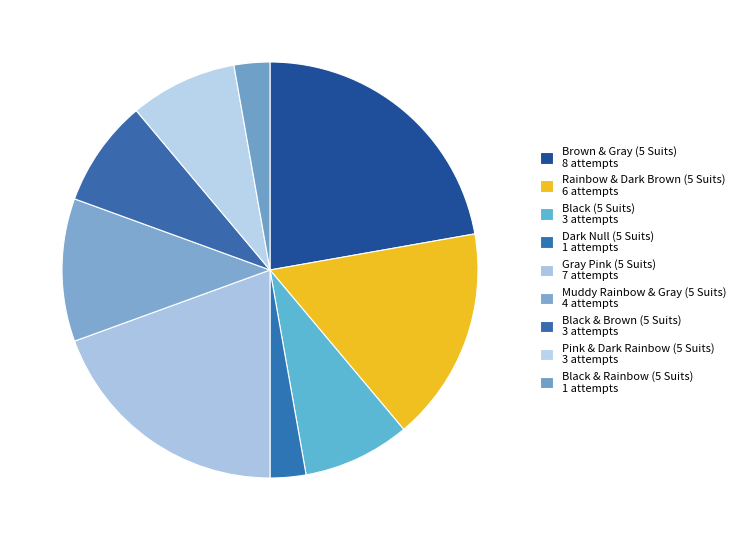

What percentage do Gray Pink (5 Suits) and Muddy Rainbow & Gray (5 Suits) together represent?

30.6%